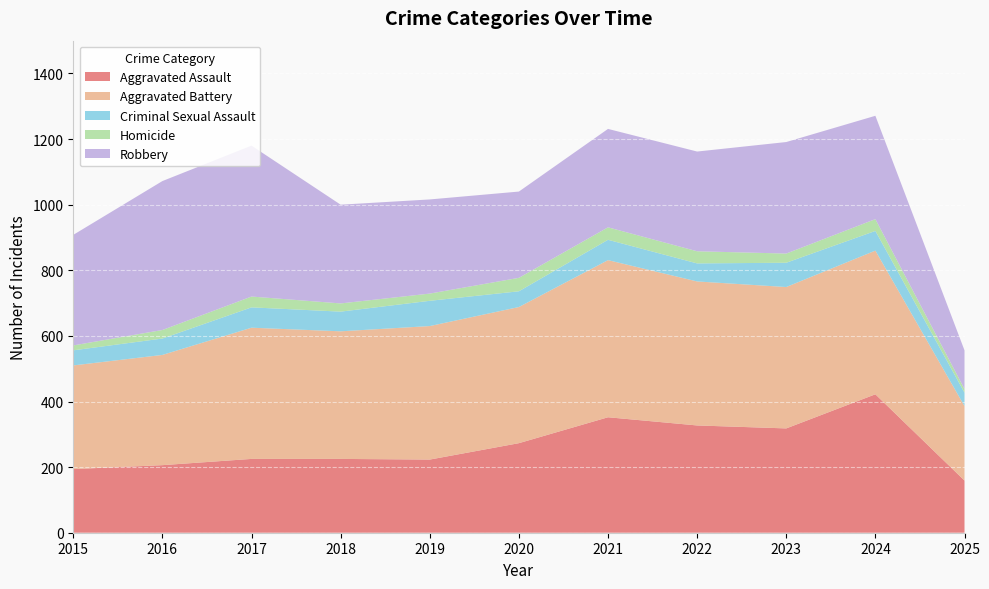

Reading left to right, extract all data points from this chart.

Aggravated Assault: 194	206	225	225	223	273	352	327	318	422	159
Aggravated Battery: 316	336	400	389	407	415	479	439	431	438	227
Criminal Sexual Assault: 46	50	62	60	77	48	62	55	74	60	41
Homicide: 15	26	33	25	22	41	38	37	28	36	11
Robbery: 337	454	460	301	287	263	300	304	340	315	118